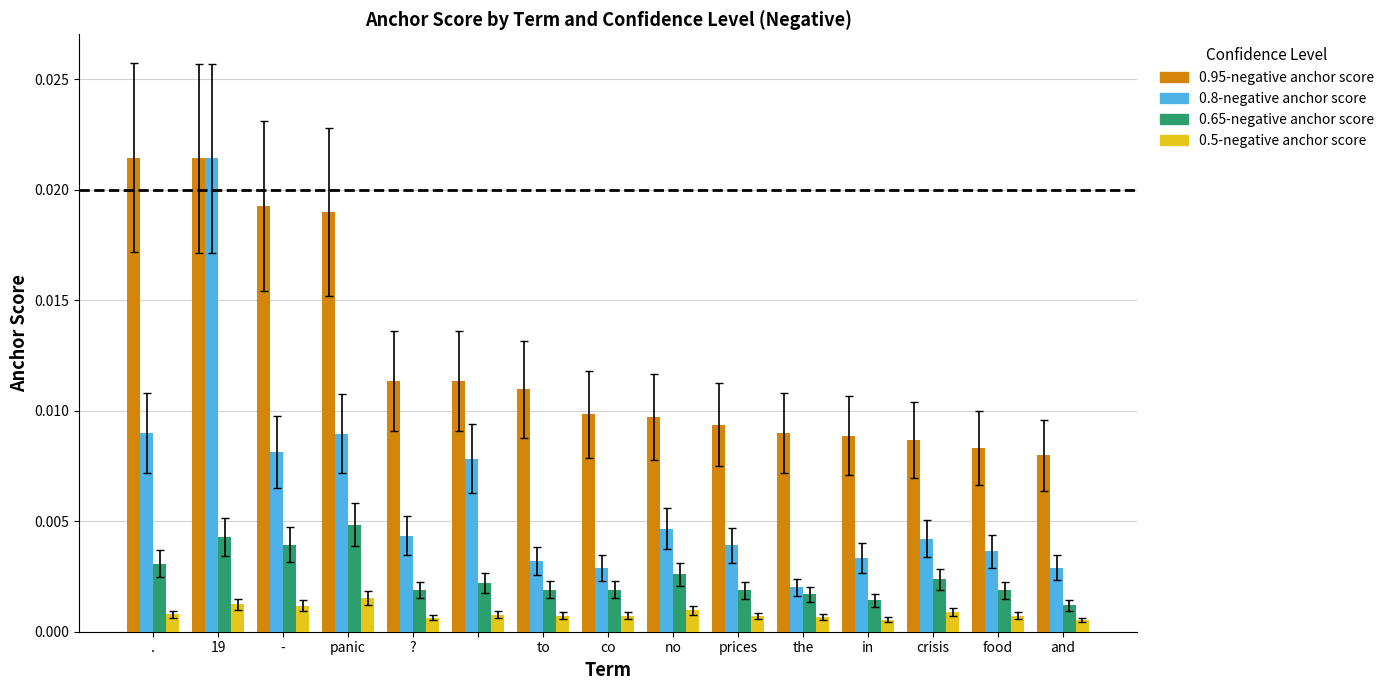

Which series has the largest total across all categories?

0.95-negative anchor score